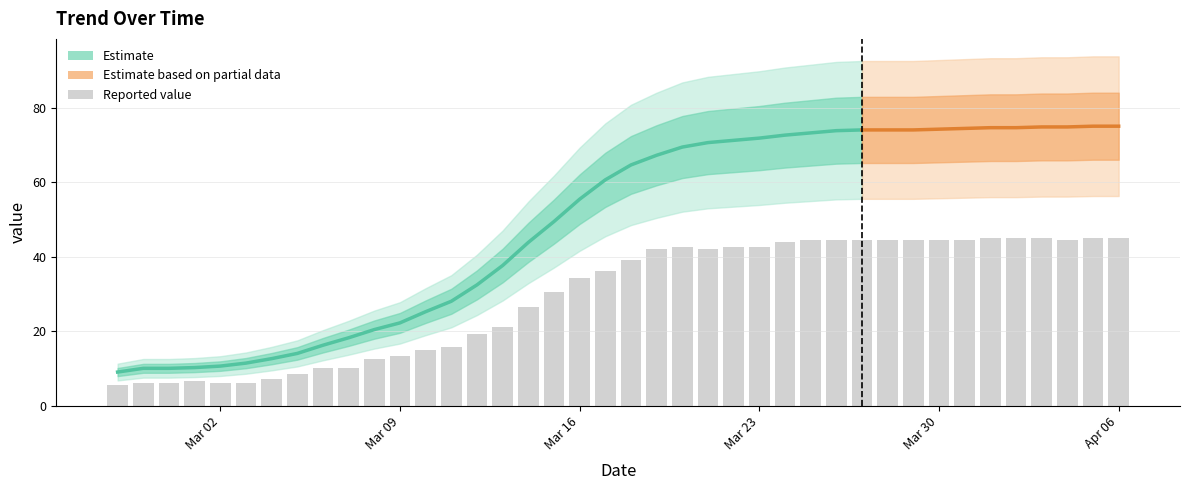

What value does the data have at 2020-03-04?

7.2